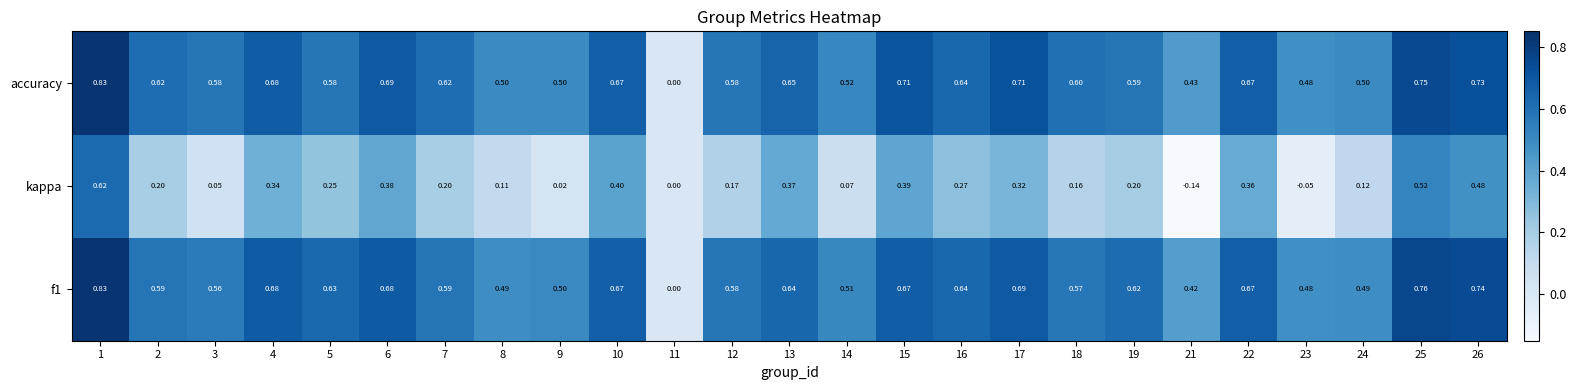

Which series changed the most between 12 and 22?

kappa